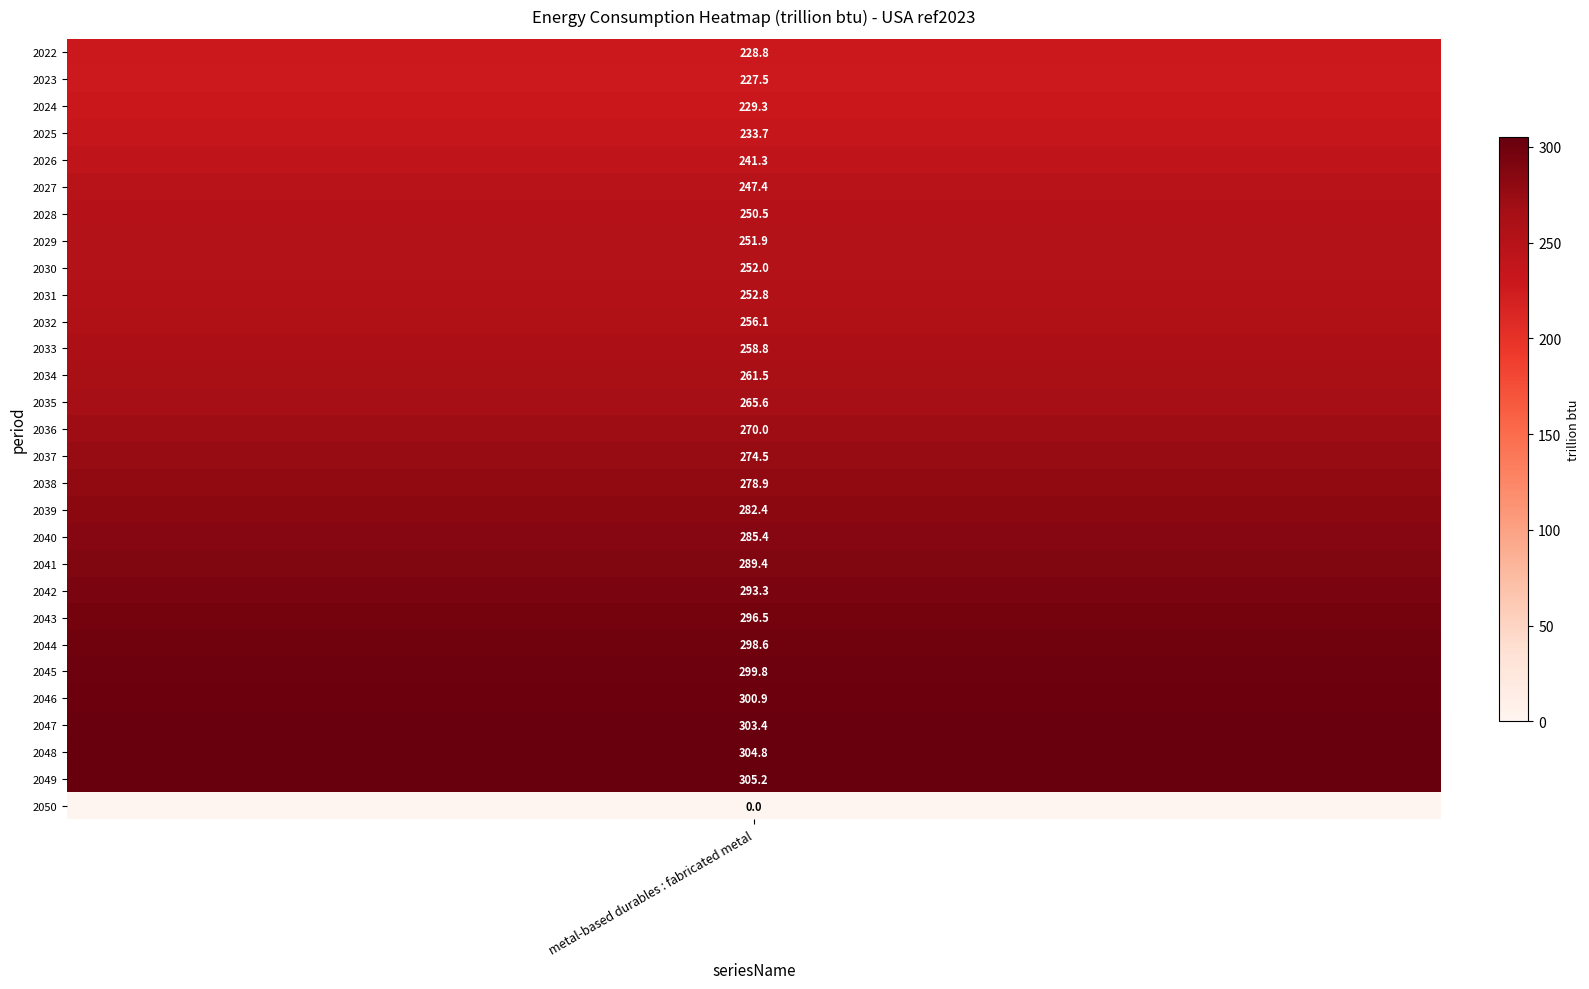

Which category has the highest value across all series?

2049